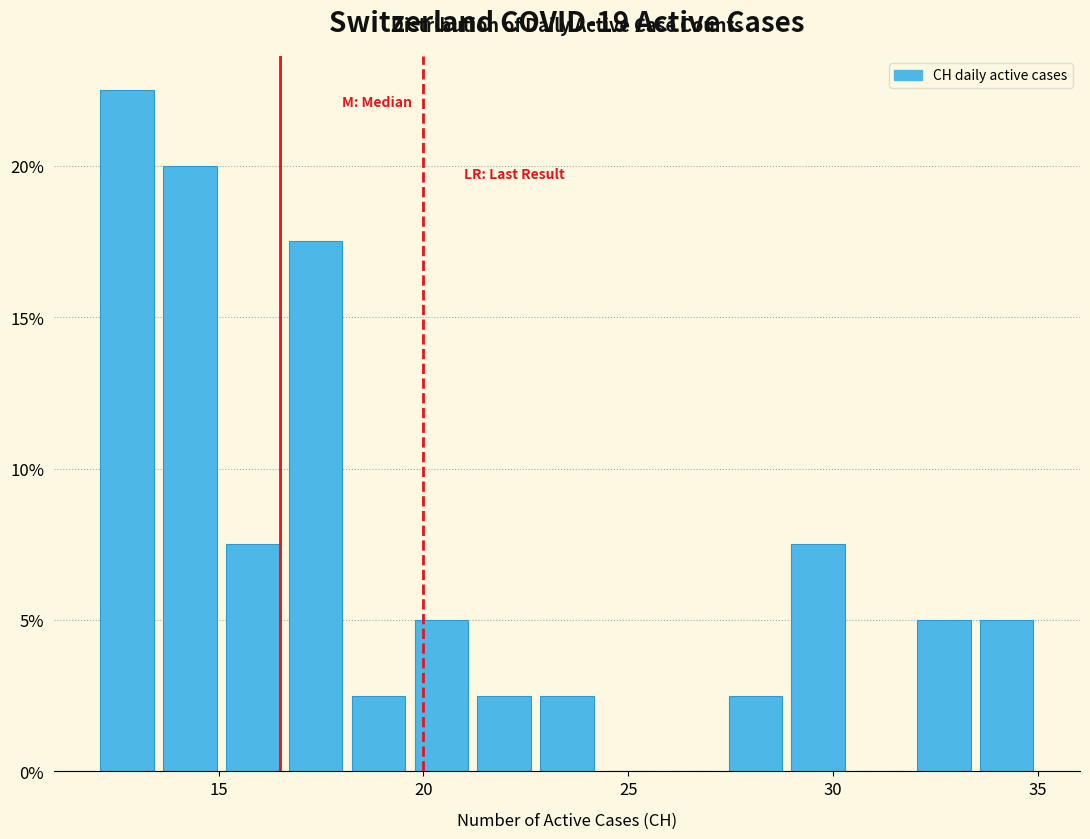

Around what value on the x-axis is the tallest bar? Give the approximate position of its centre, as read against the axis.

13.0